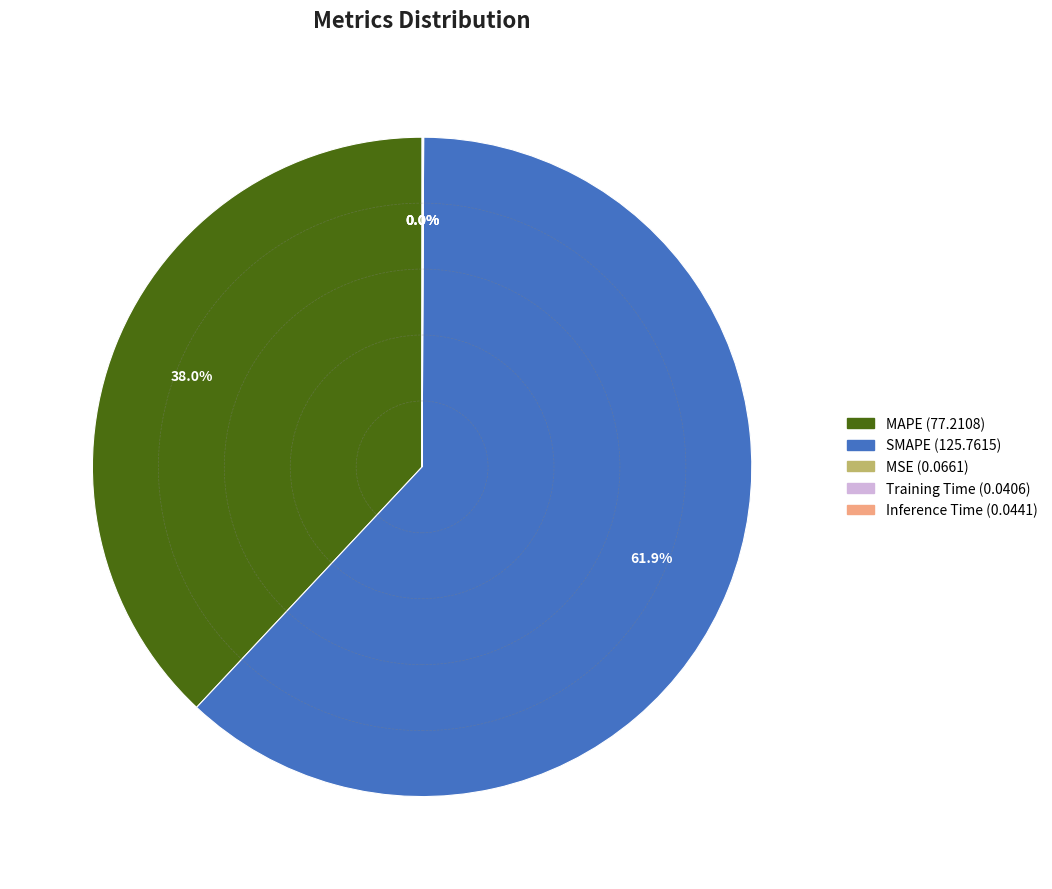

Which slice is the largest?

SMAPE